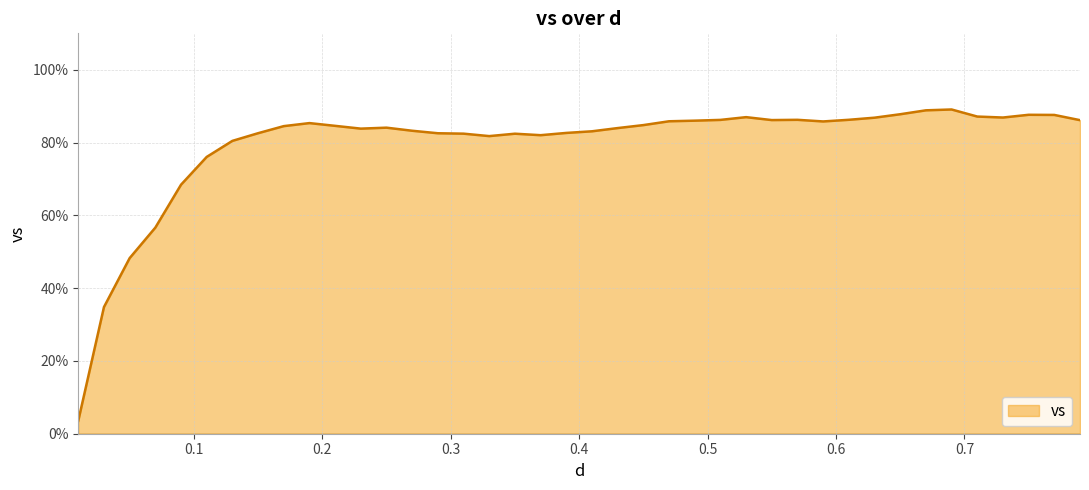

Does the chart have visible grid lines?

Yes